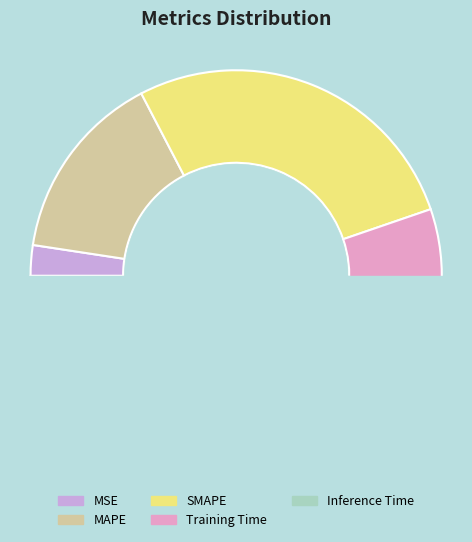

To the nearest percent, what is the average slice percentage?

20%